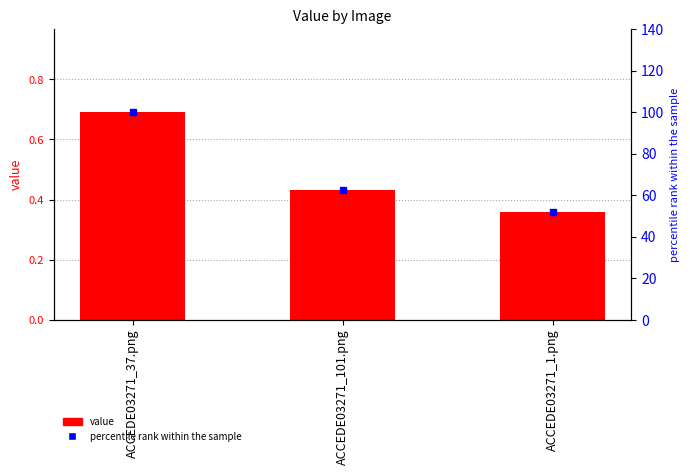

Which series changed the most between ACCEDE03271_101.png and ACCEDE03271_1.png?

percentile rank within the sample